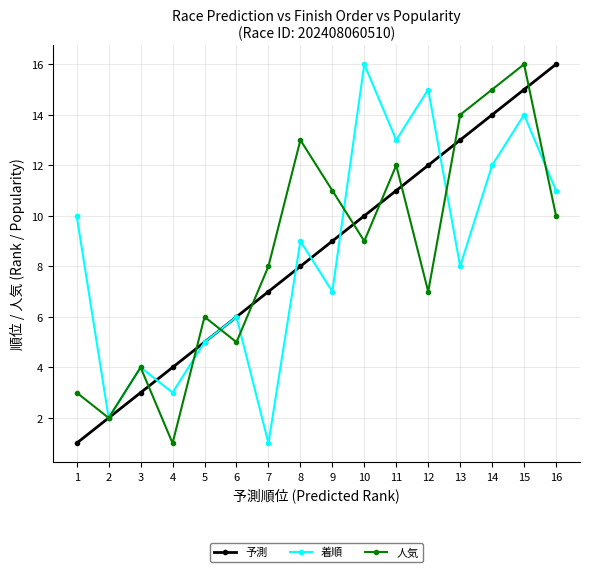

Reading right to left, extract all data points from this chart.

予測: 16	15	14	13	12	11	10	9	8	7	6	5	4	3	2	1
着順: 11	14	12	8	15	13	16	7	9	1	6	5	3	4	2	10
人気: 10	16	15	14	7	12	9	11	13	8	5	6	1	4	2	3